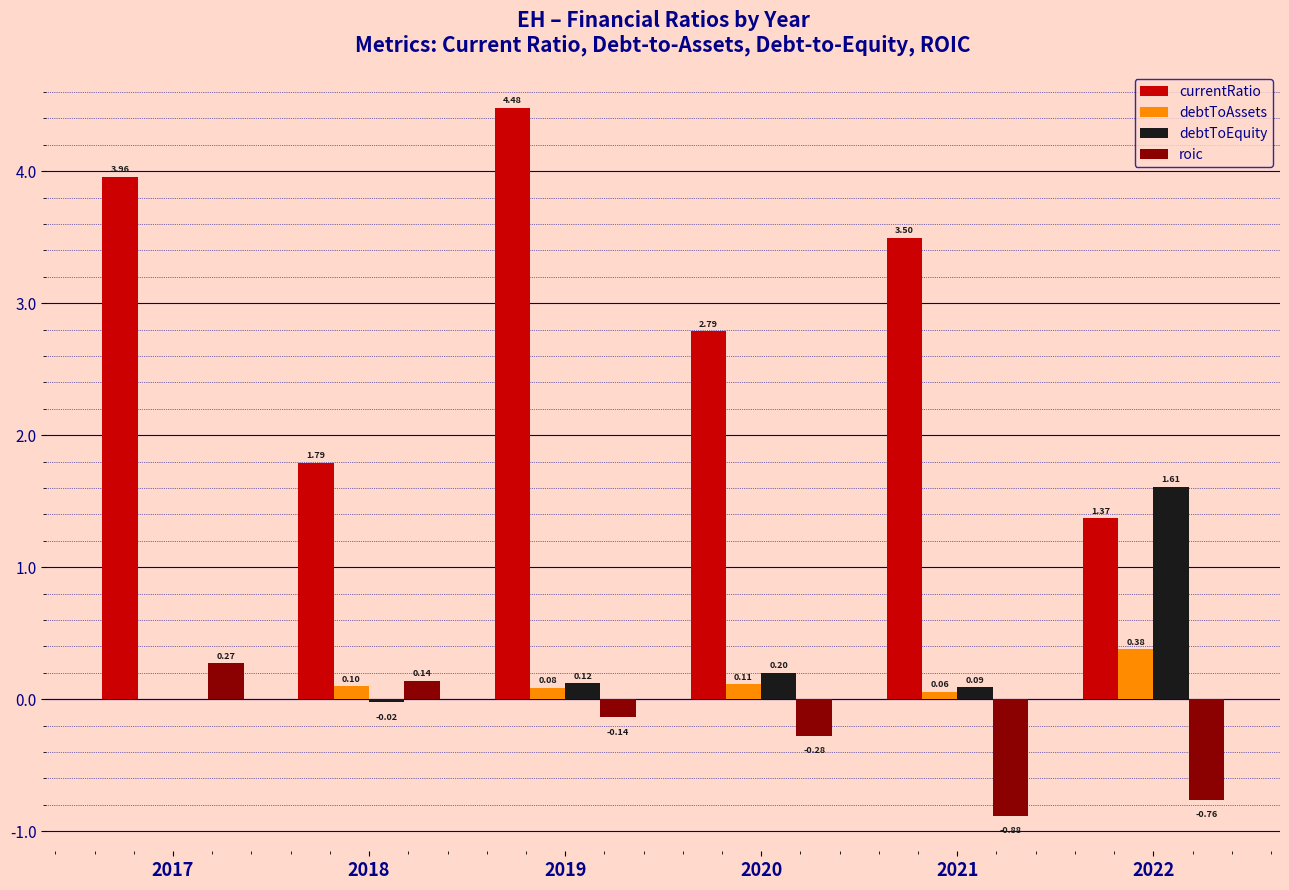

What is the sum of all debtToEquity values?

2.0